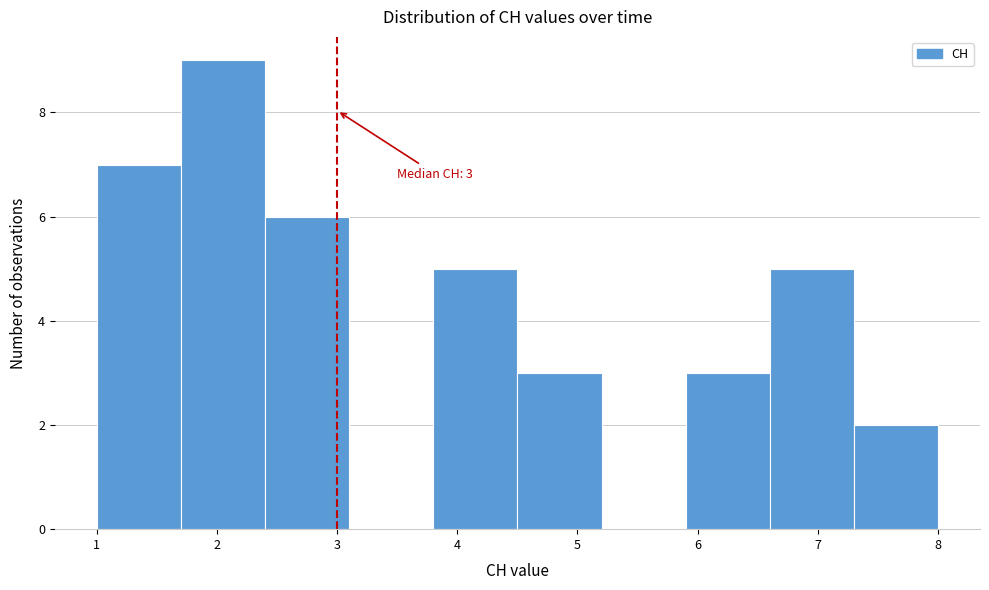

Which range on the x-axis has the tallest bar?

1.7 to 2.4